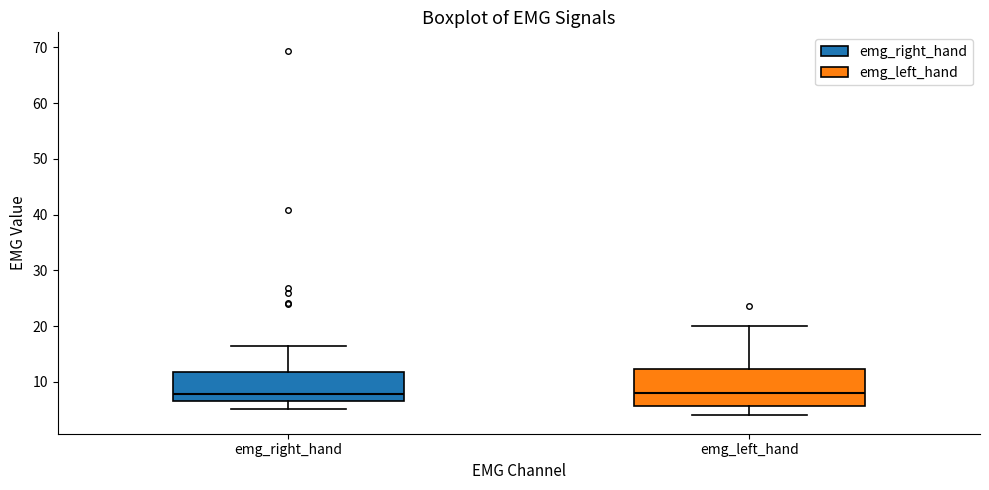

Comparing the boxes themselves (not the whiskers), which one is the tallest?

emg_left_hand